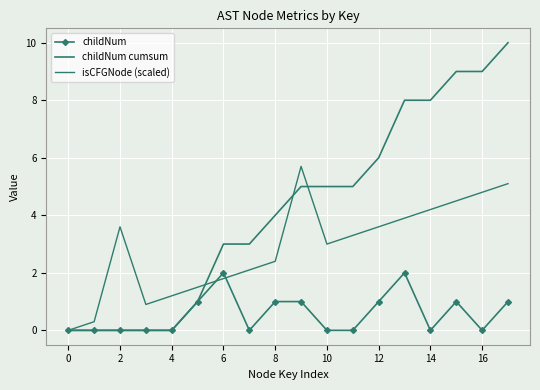

True or false: childNum and isCFGNode (scaled) cross at least once.

True